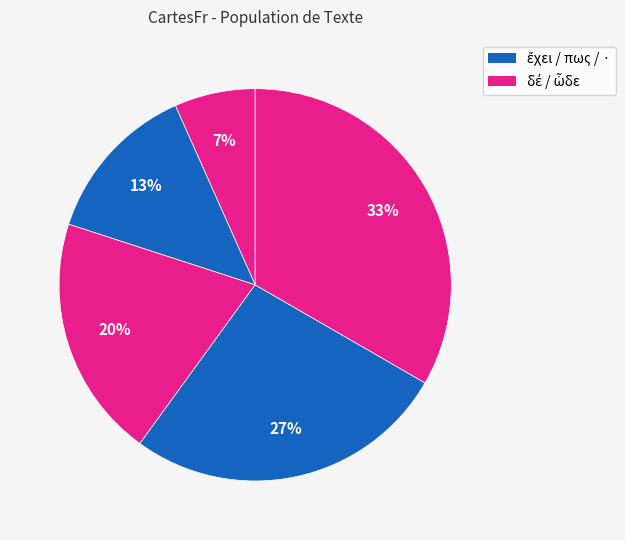

How many segments does this pie chart have?

5